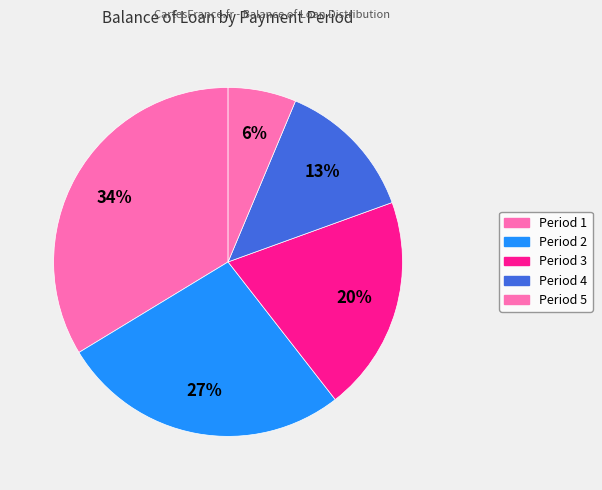

Which slice is the smallest?

6